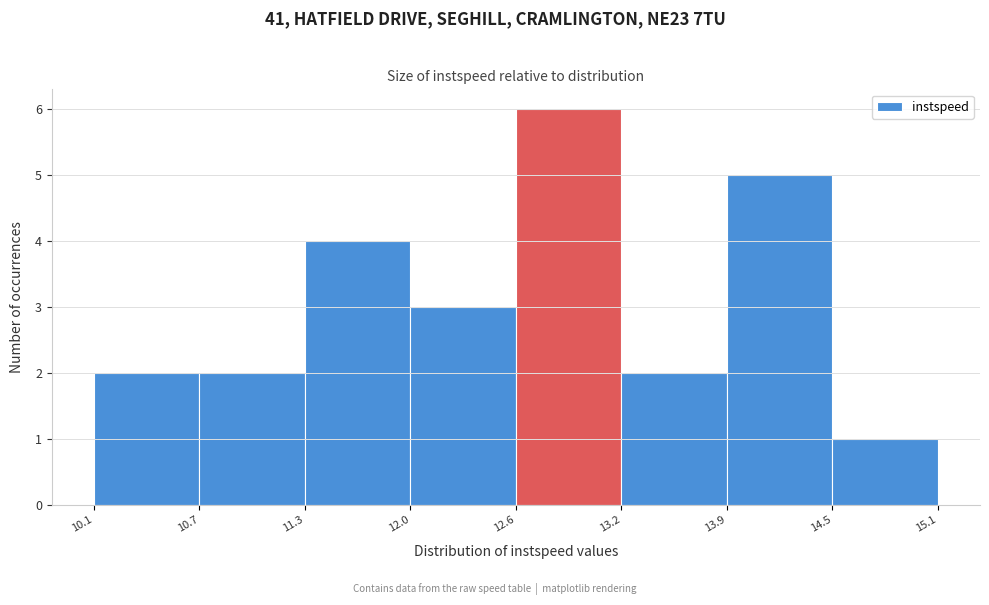

Reading left to right, transcribe this chart: for each bar, give the range it covers on the x-axis and its height. The values are not printed on the chart, so give them approximately, as read against the axis.

10.1 to 10.7: 2
10.7 to 11.3: 2
11.3 to 12.0: 4
12.0 to 12.6: 3
12.6 to 13.2: 6
13.2 to 13.9: 2
13.9 to 14.5: 5
14.5 to 15.1: 1